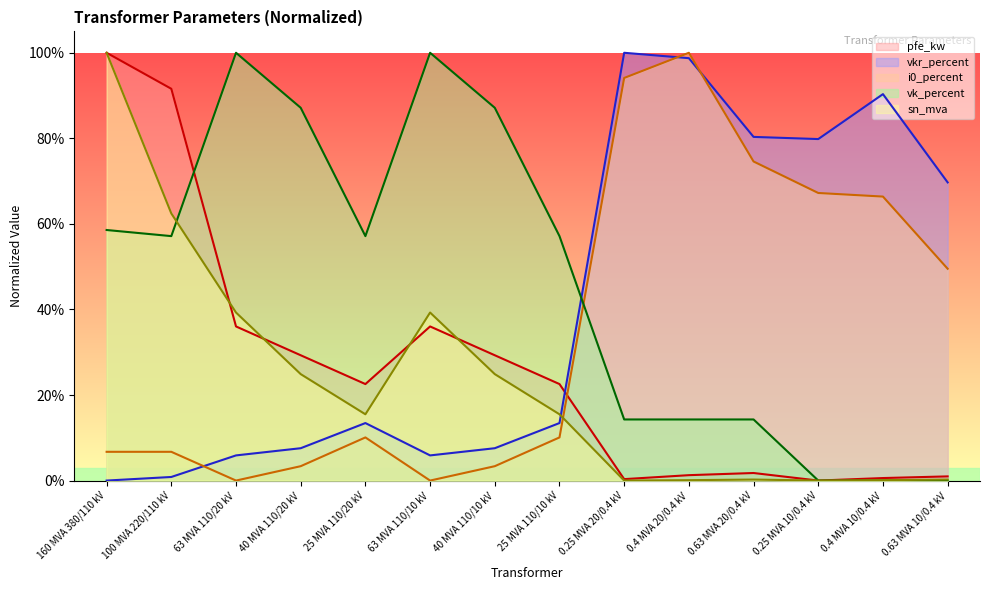

How many lines are shown in the chart?

5